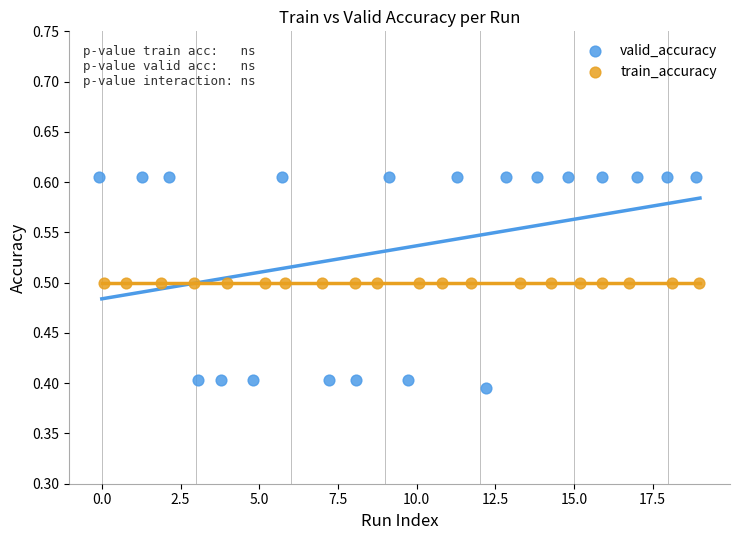

Which series reaches the minimum Y coordinate?

valid_accuracy